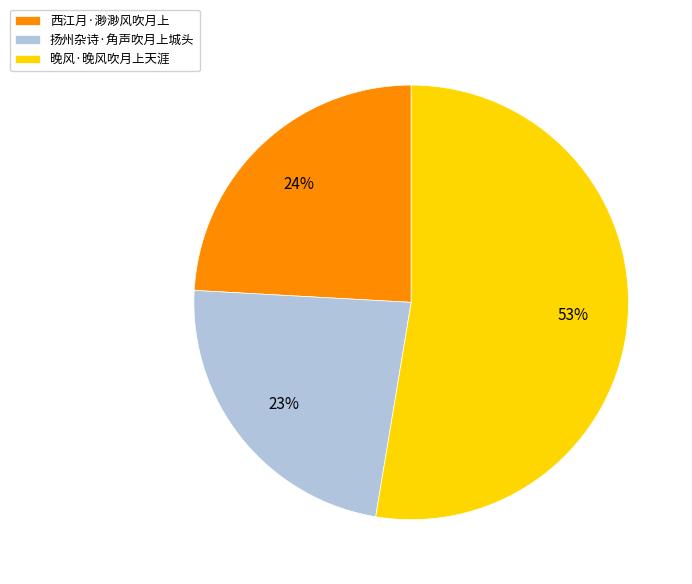

Is it true that 西江月·渺渺风吹月上 is 16% of the pie?

False